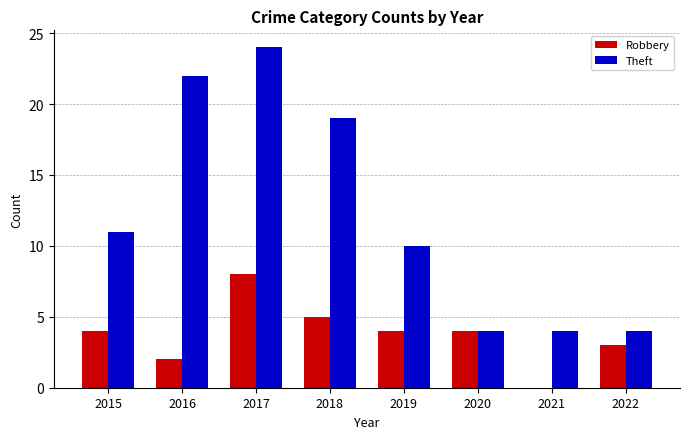

True or false: Theft has a value of 22 at 2016.

True